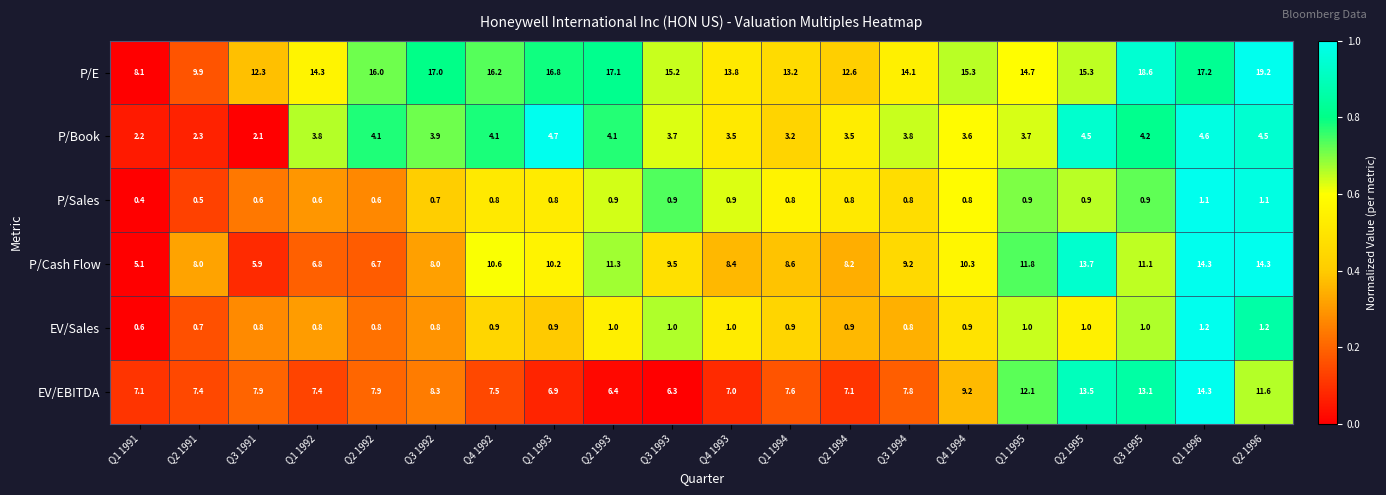

Rank the series at Q2 1996 from highest to lowest value.

P/E, P/Cash Flow, EV/EBITDA, P/Book, EV/Sales, P/Sales